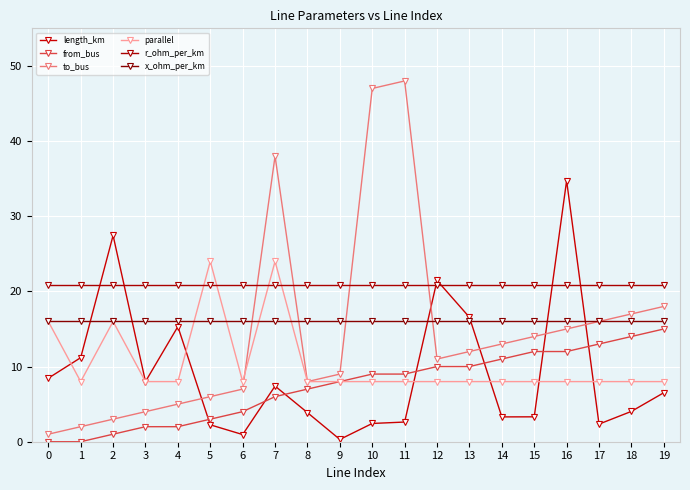

What is the value of the from_bus point at the 19th from the left?

14.0